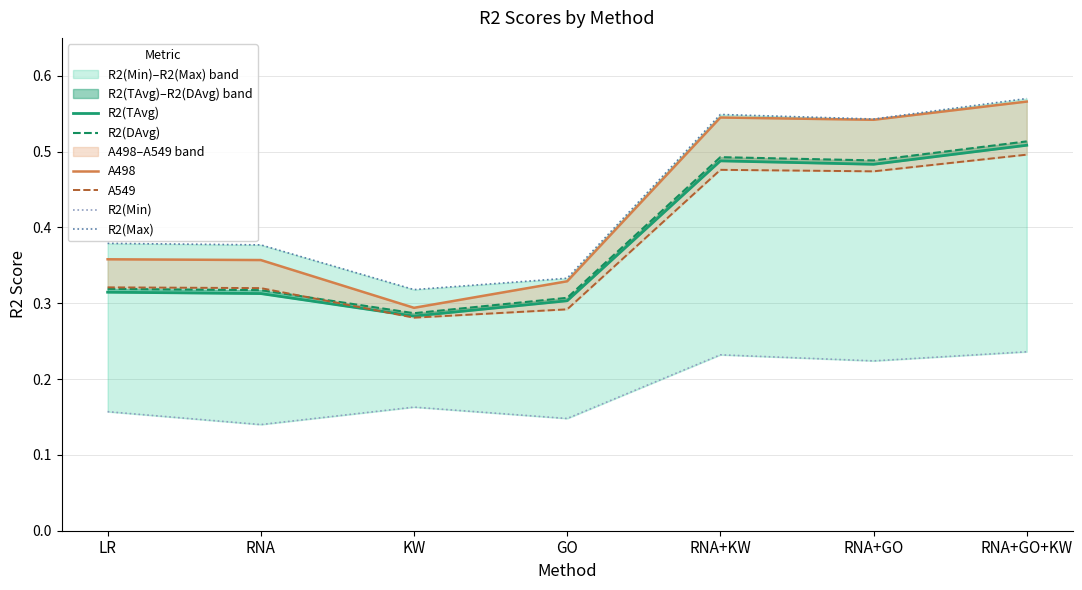

Count the A549 values in the range 0 to 1.

7